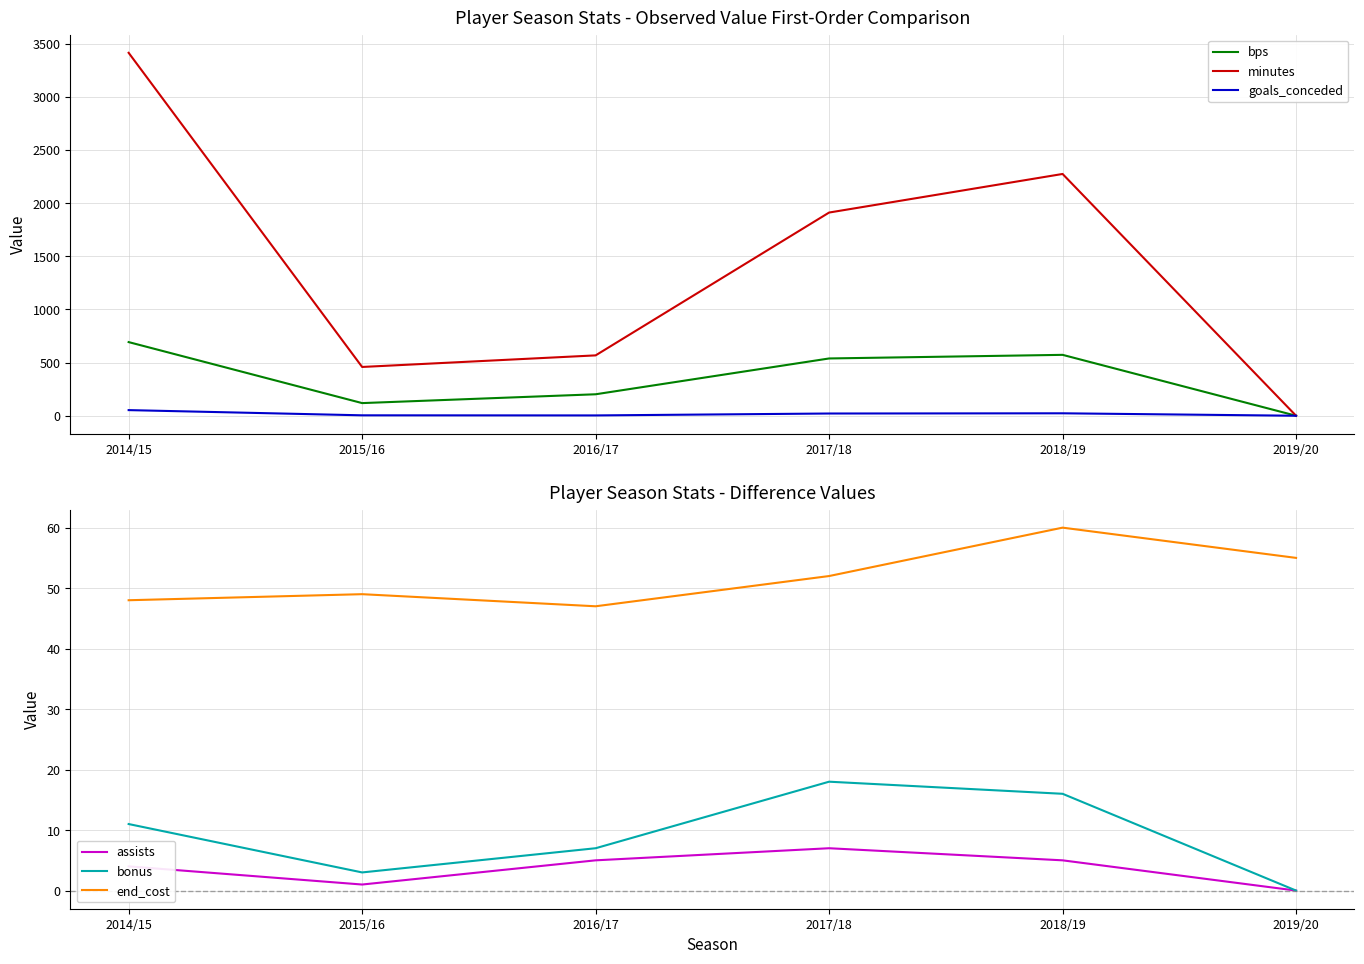

Where do goals_conceded and bonus first cross each other?

2015/16 and 2016/17